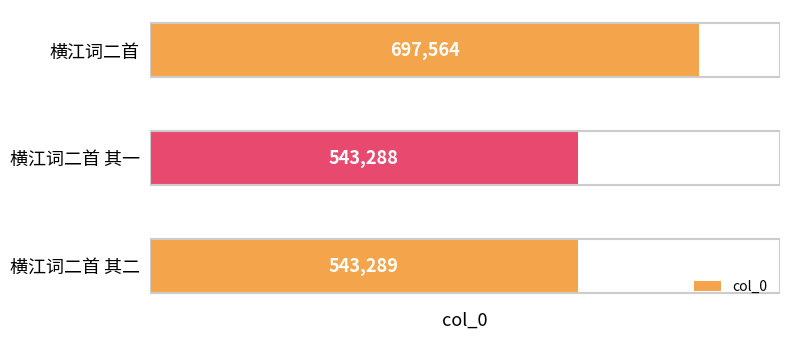

How many categories are shown in the chart?

3